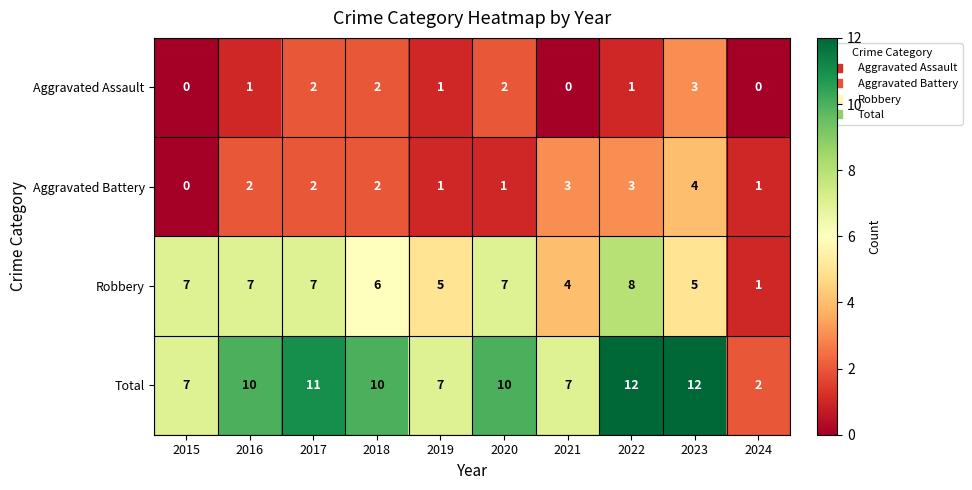

Which series has the largest total across all categories?

Total